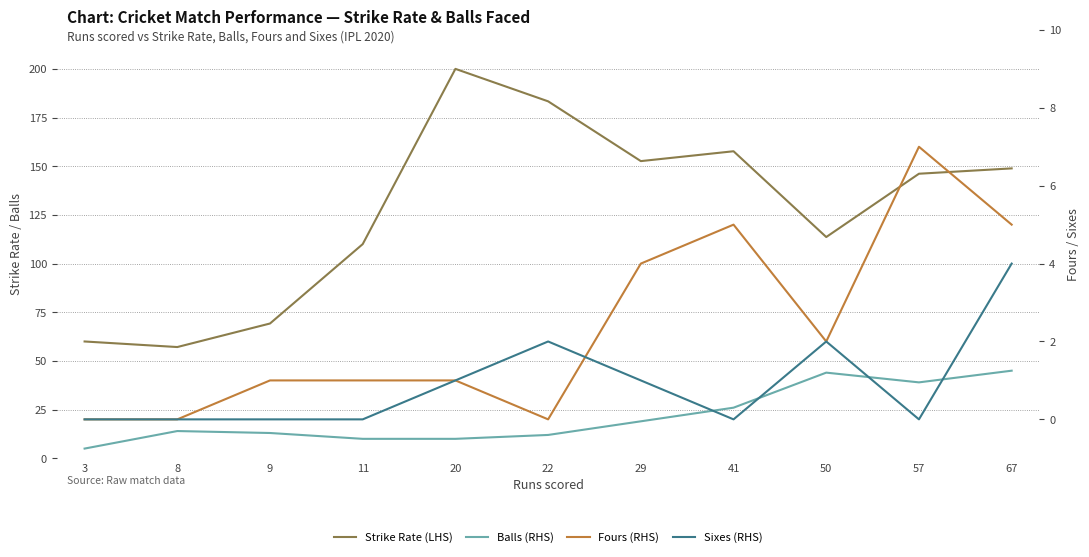

Which series ends up on top after the final intersection of Fours (RHS) and Sixes (RHS)?

Fours (RHS)